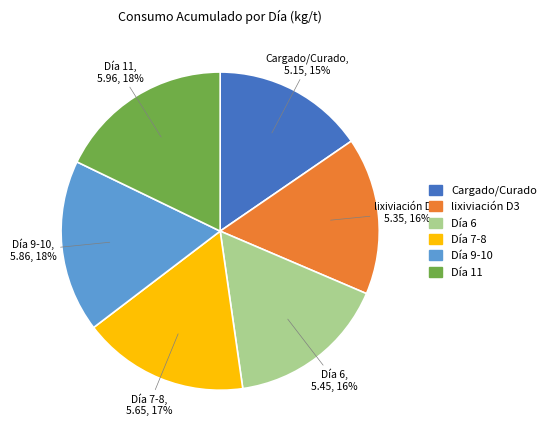

Between Día 11 and Día 6, which is larger?

Día 11